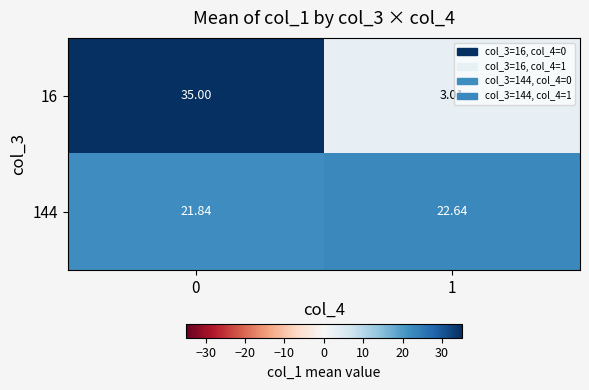

What is the maximum value shown in the chart?

35.0